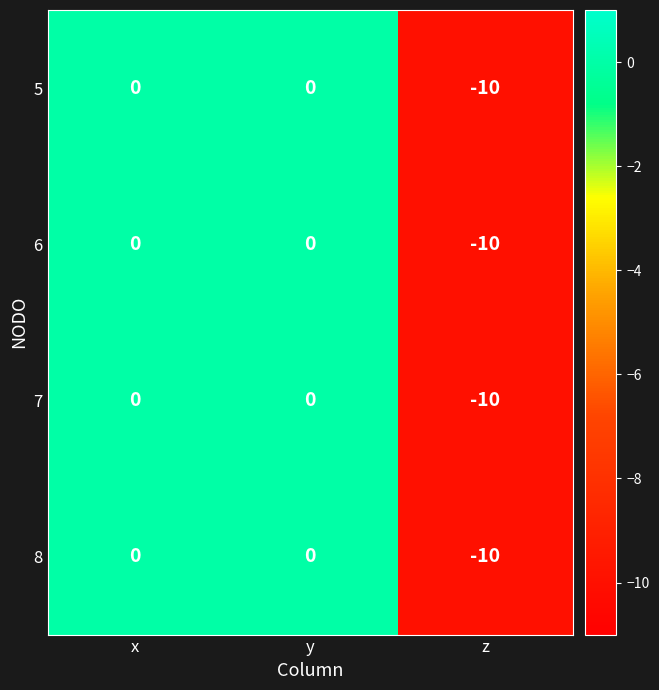

Reading left to right, transcribe all the data shown in this chart.

5: x=0	y=0	z=-10
6: x=0	y=0	z=-10
7: x=0	y=0	z=-10
8: x=0	y=0	z=-10